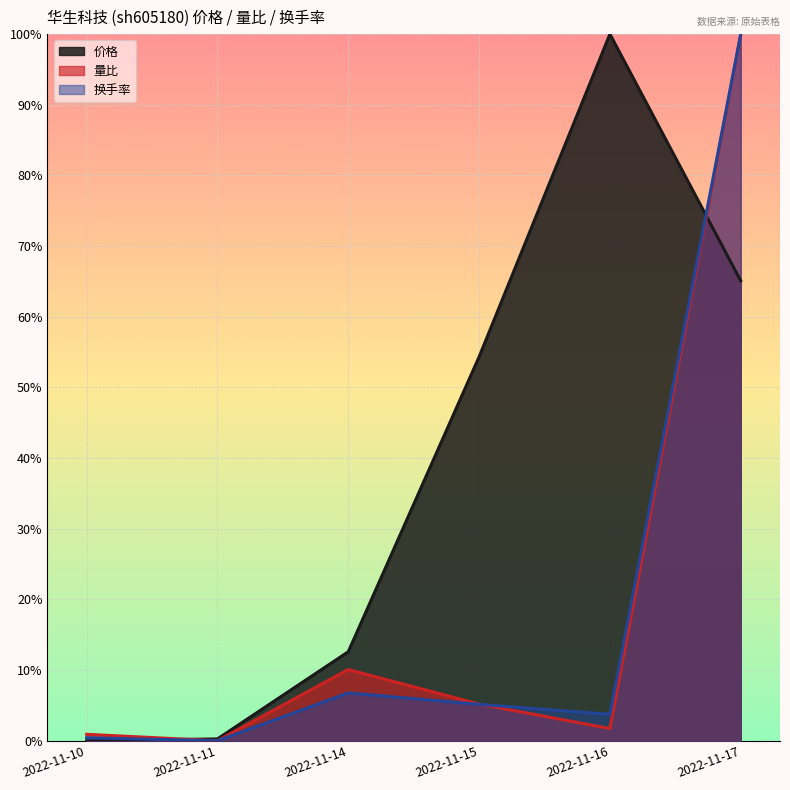

What is the sum of all 量比 values?

117.9